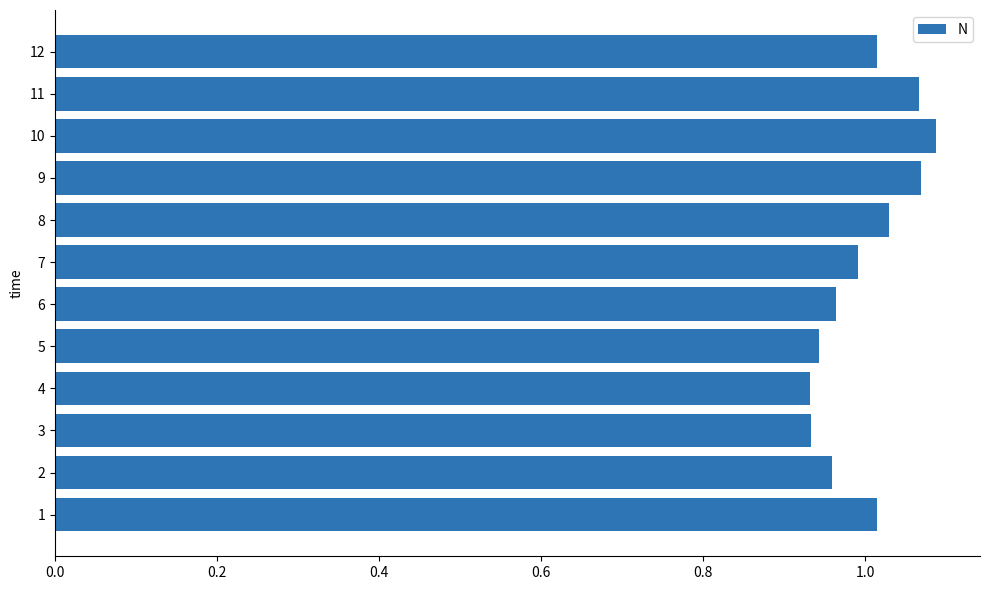

The value at 5 is 1.5. True or false?

False